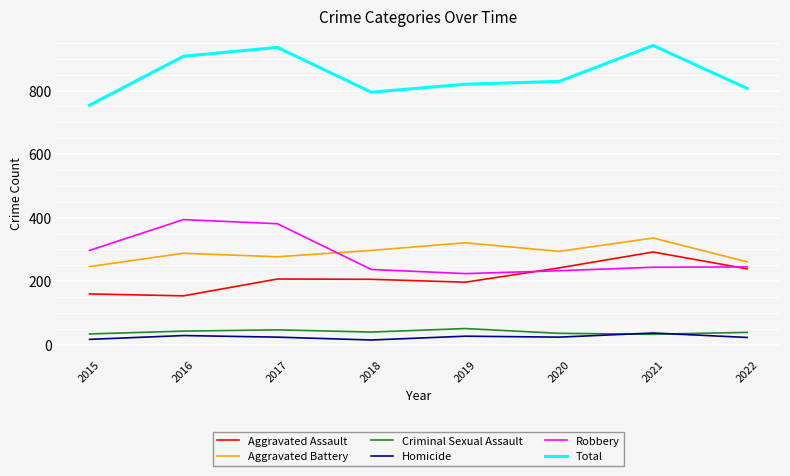

At 2020, list the series in order from largest to smallest.

Total, Aggravated Battery, Aggravated Assault, Robbery, Criminal Sexual Assault, Homicide